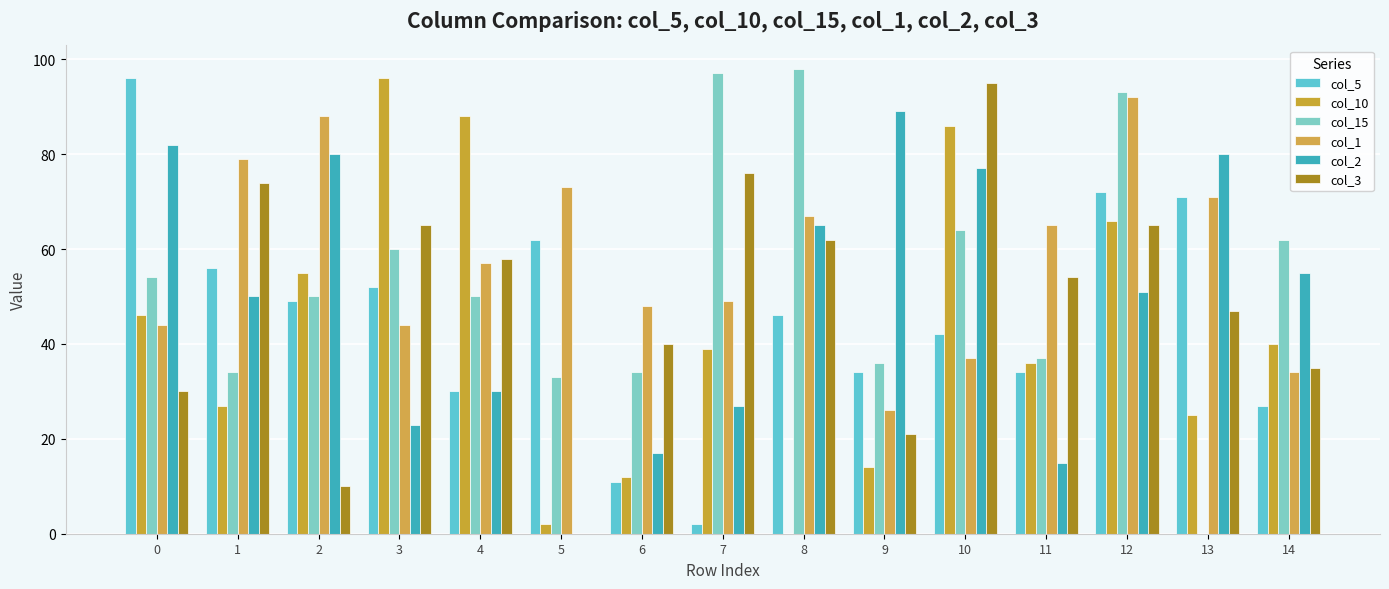

Between 2 and 5, which is larger?

5